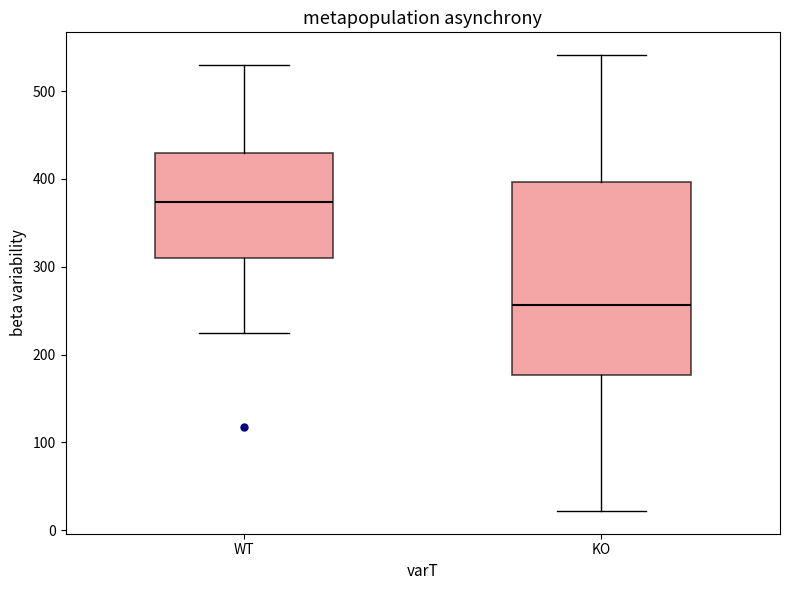

Which box is the tallest, from its lower edge to its upper edge?

KO